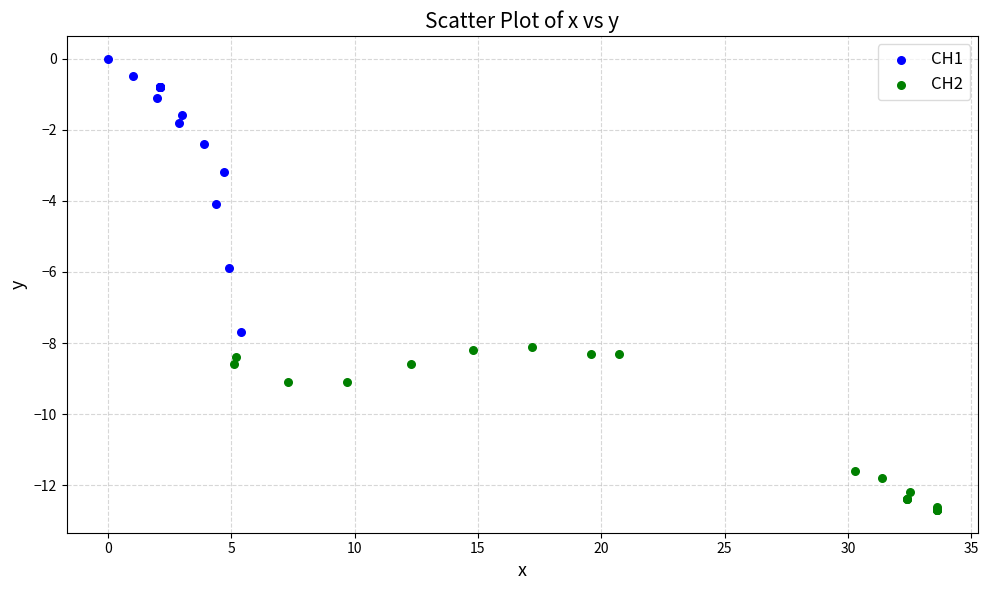

Which series has the largest Y range (max minus min)?

CH1